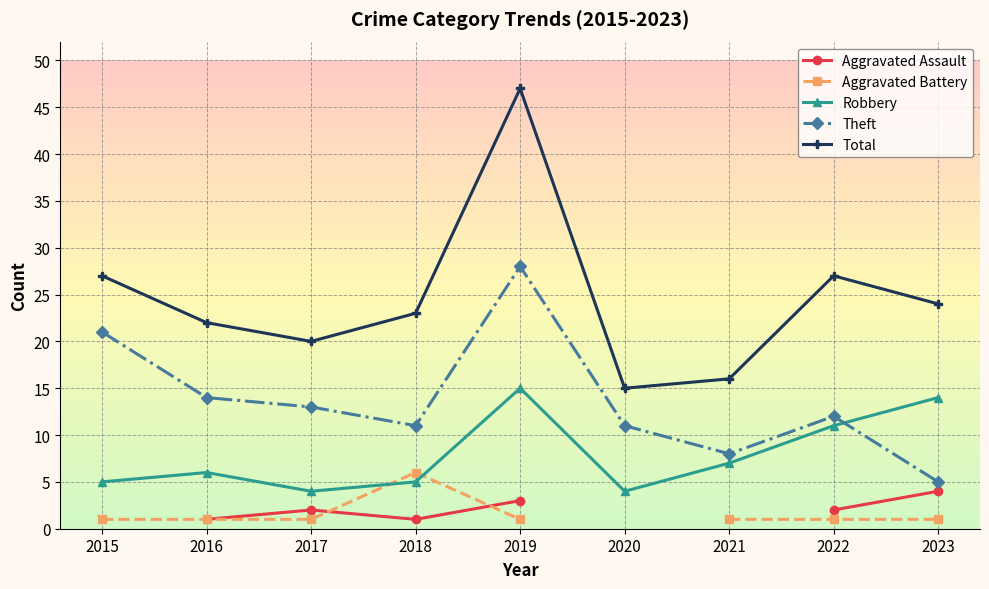

What is the value of the Aggravated Assault point at the 8th from the left?

2.0